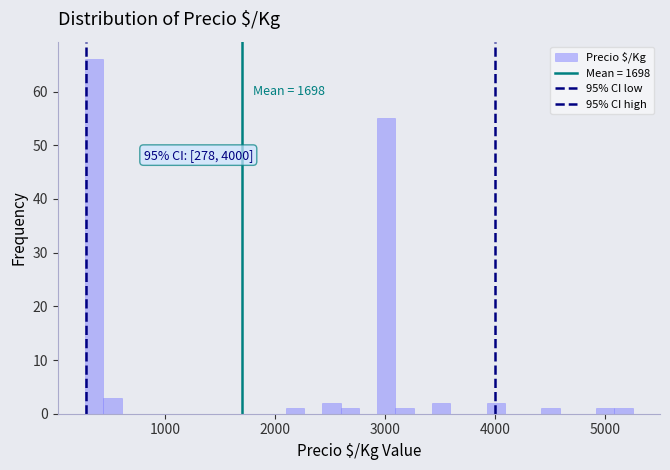

Around what value on the x-axis is the tallest bar? Give the approximate position of its centre, as read against the axis.

400